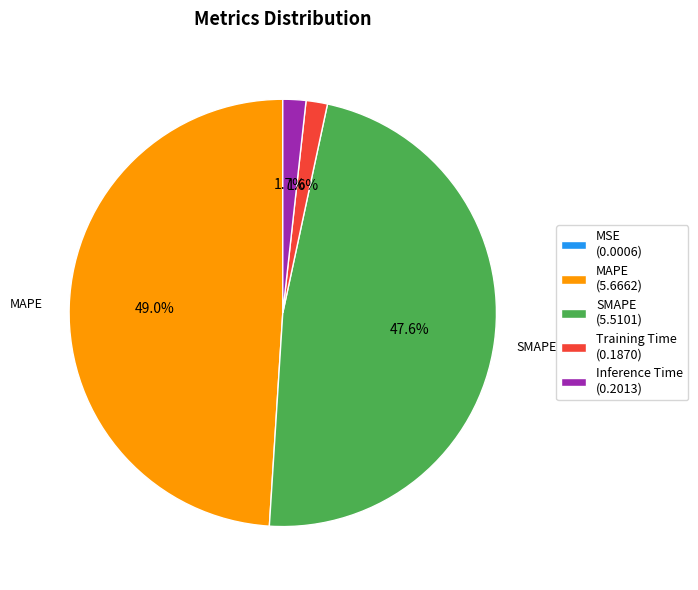

Is there any slice that represents more than half of the pie?

No